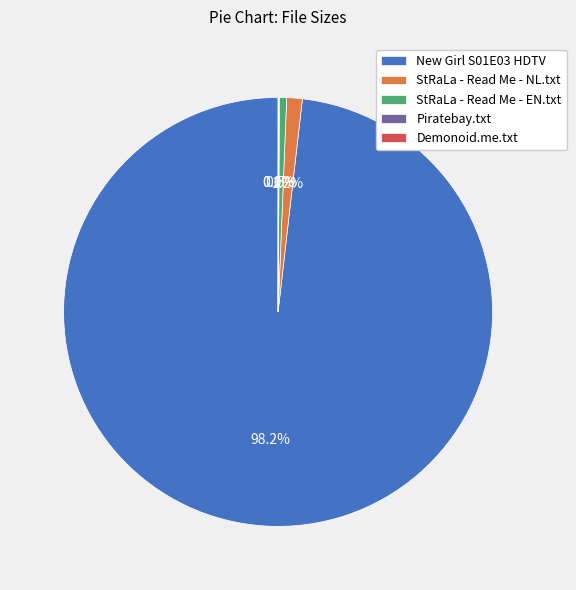

Which slice represents more than half of the pie?

New Girl S01E03 HDTV